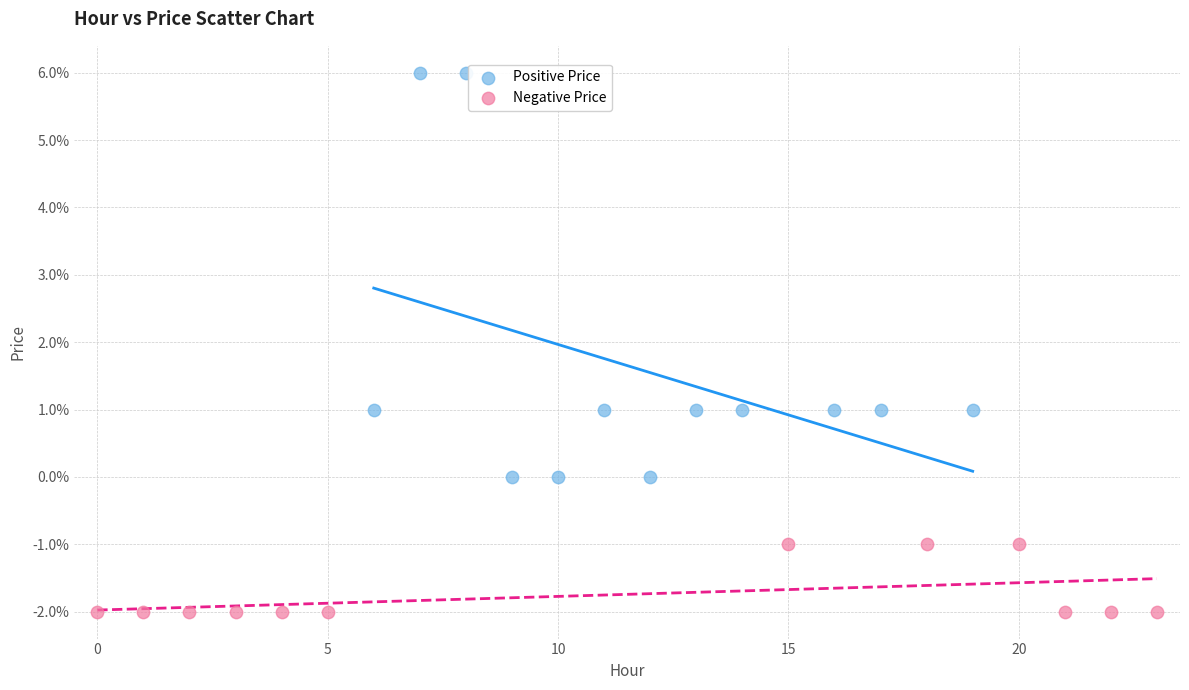

Which series has the widest spread of Y values?

Positive Price